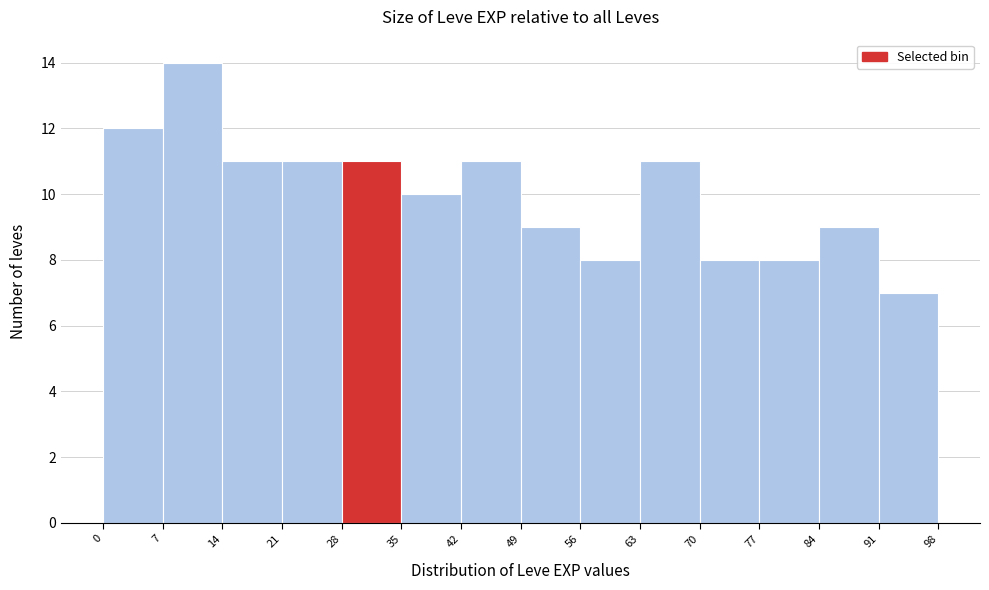

What is the height of the bar covering 21 to 28 on the x-axis? The values are not printed on the chart, so give them approximately, as read against the axis.

11